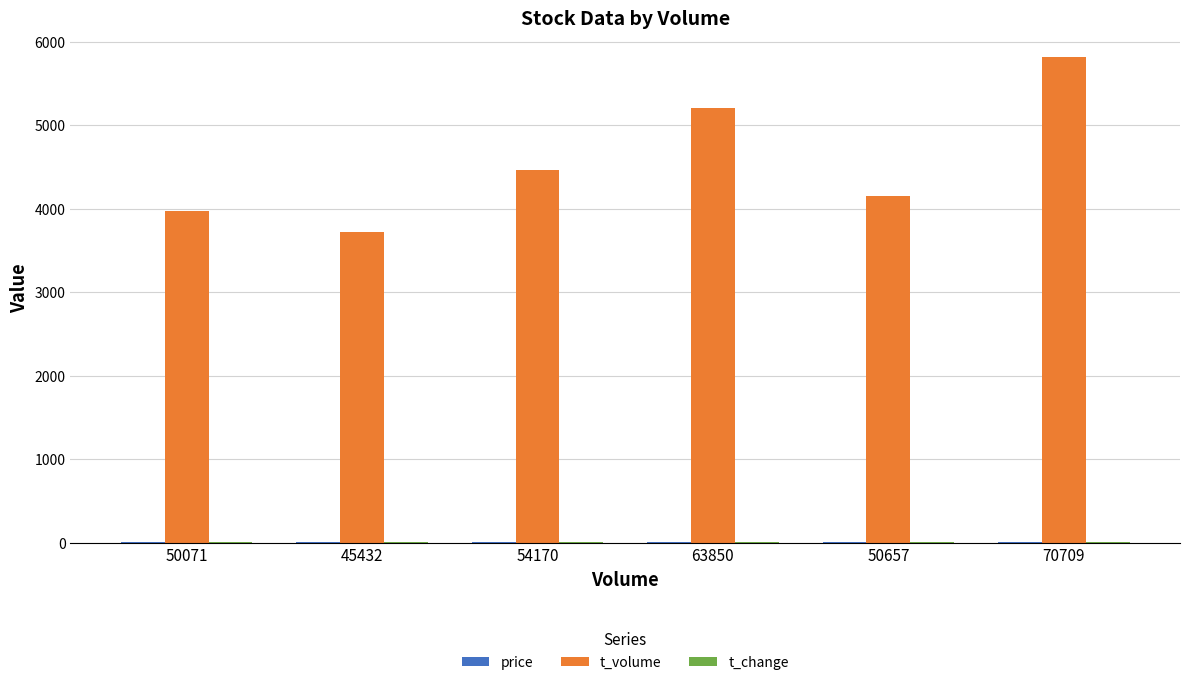

Between 45432 and 70709, which series saw the biggest shift?

t_volume